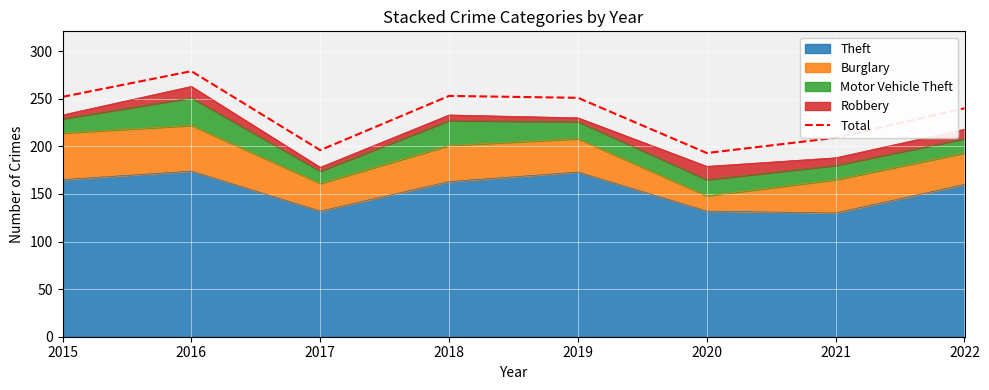

What is the average value?

234